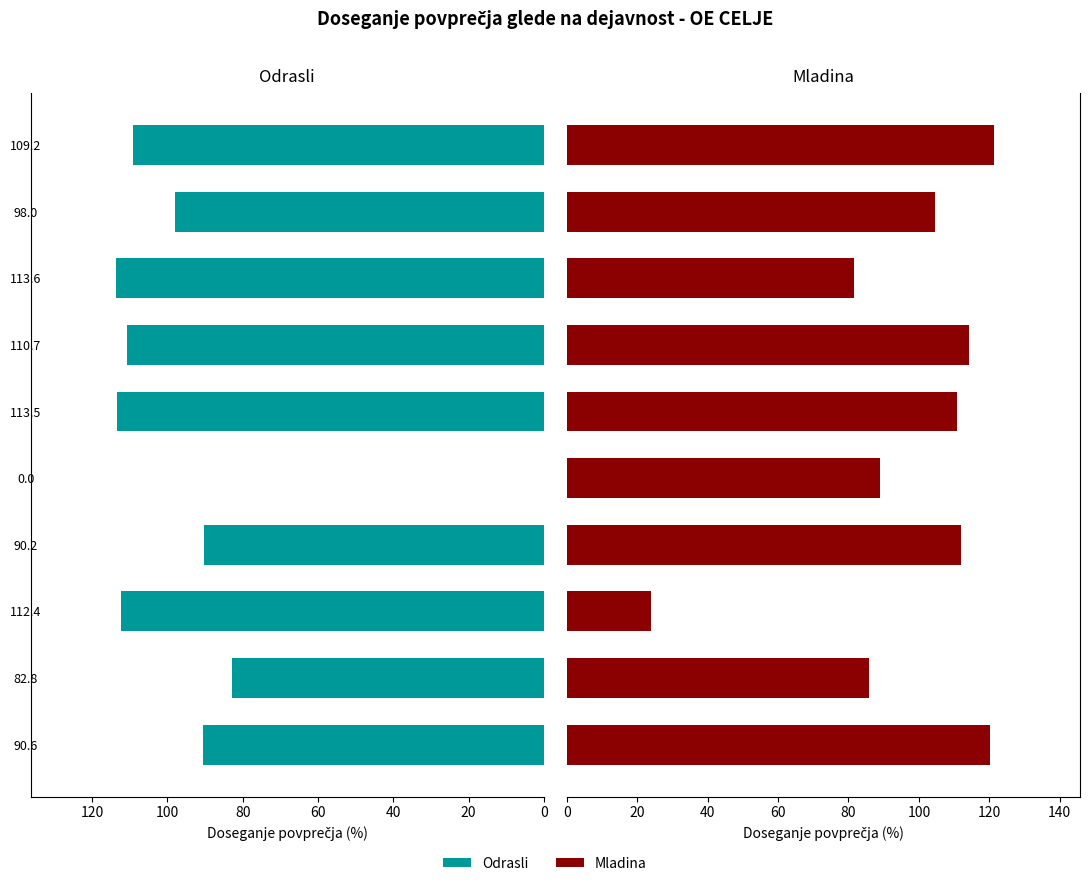

Reading right to left, extract all data points from this chart.

Odrasli: 109.2	98.0	113.6	110.7	113.5	0.0	90.2	112.4	82.8	90.6
Mladina: 121.5	104.7	81.7	114.2	110.9	89.0	111.8	24.0	85.7	120.2